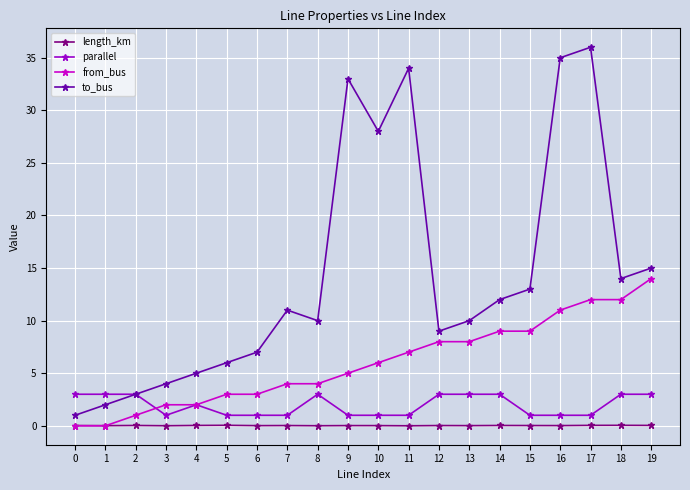

Is it true that length_km equals 0.0 at 2?

True